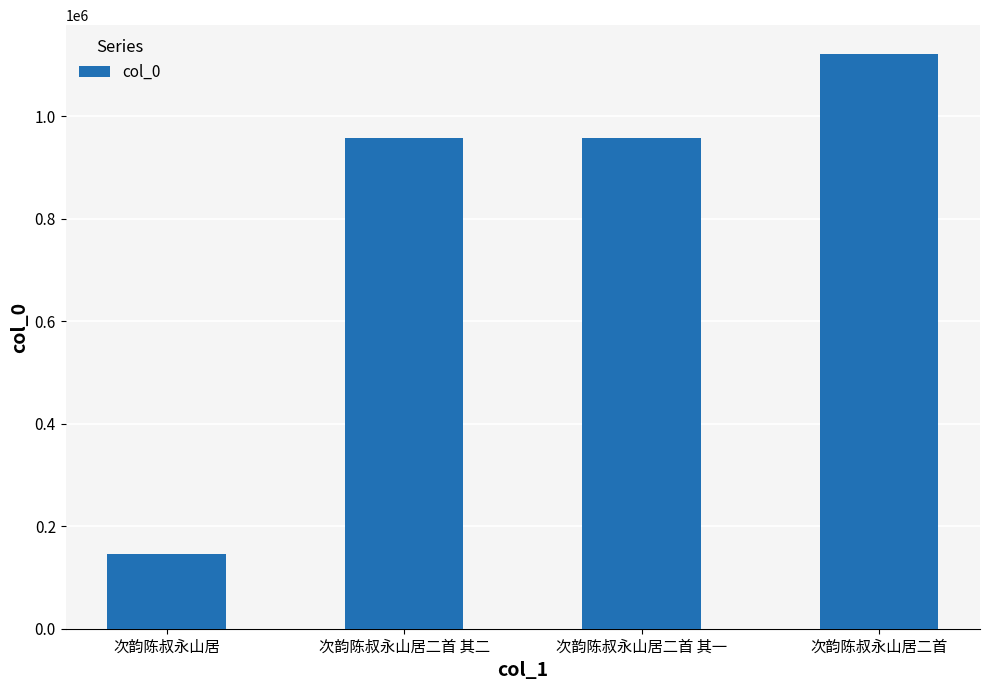

Is it true that the value at 次韵陈叔永山居二首 其一 is 1542474?

False